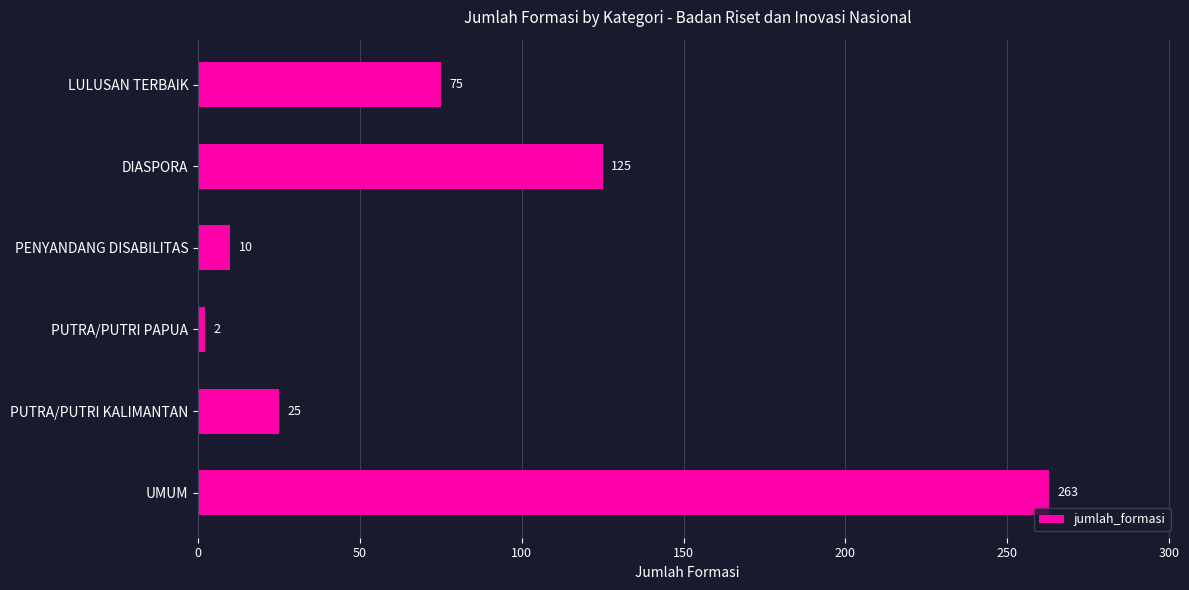

Rank the categories by value from highest to lowest.

UMUM, DIASPORA, LULUSAN TERBAIK, PUTRA/PUTRI KALIMANTAN, PENYANDANG DISABILITAS, PUTRA/PUTRI PAPUA